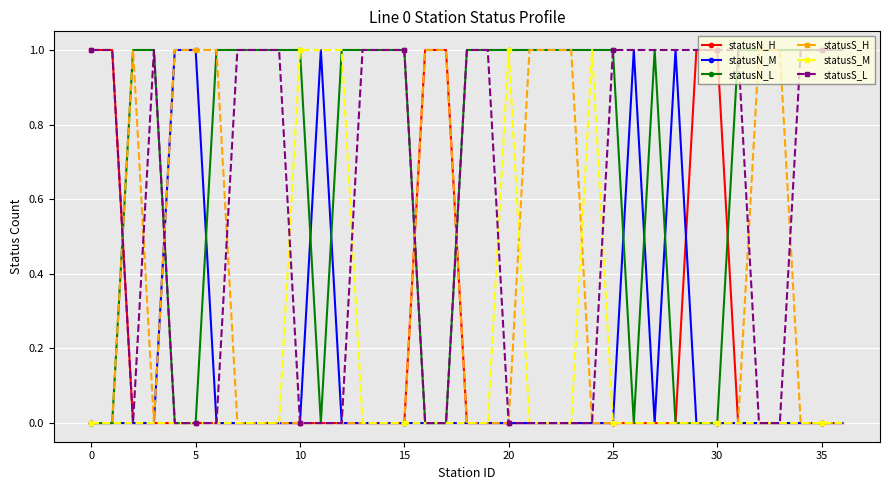

What is the difference between the second highest and second lowest values in the statusS_M series?

1